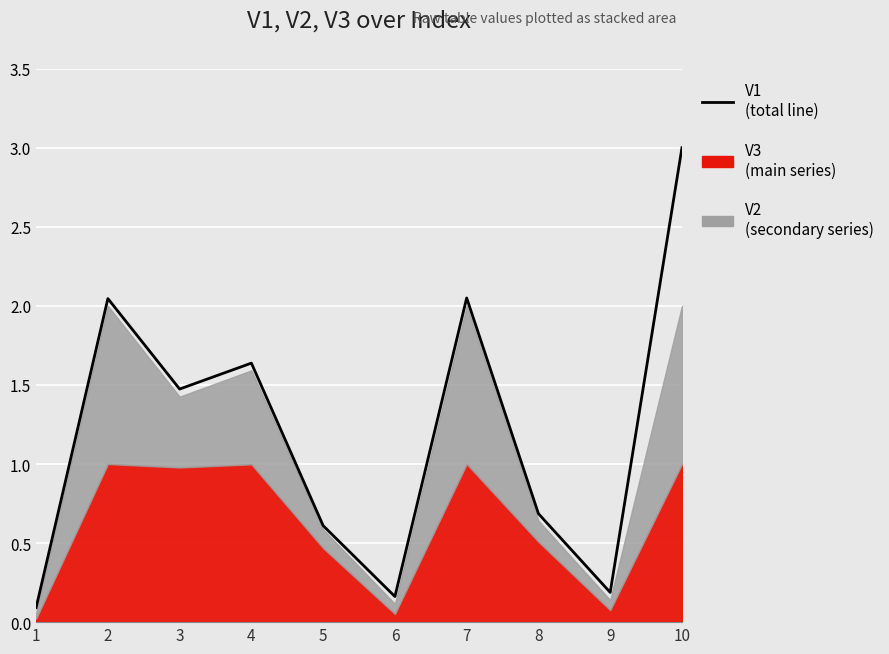

What is the difference between the values at 6 and 3?

1.3